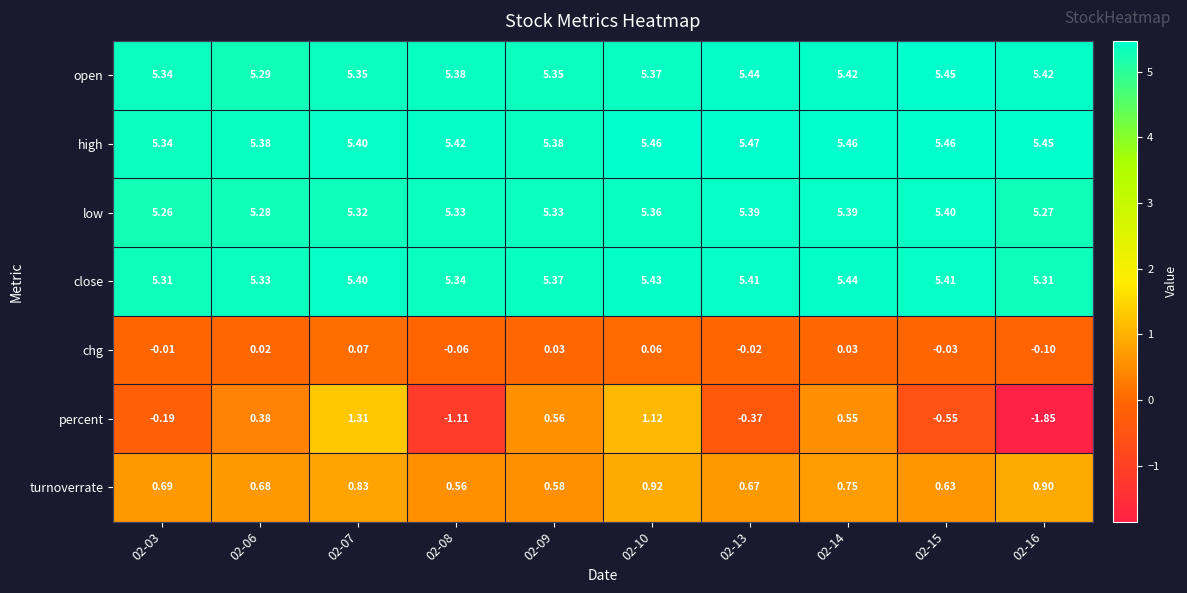

What is the difference between the highest and lowest values at 02-08?

6.5